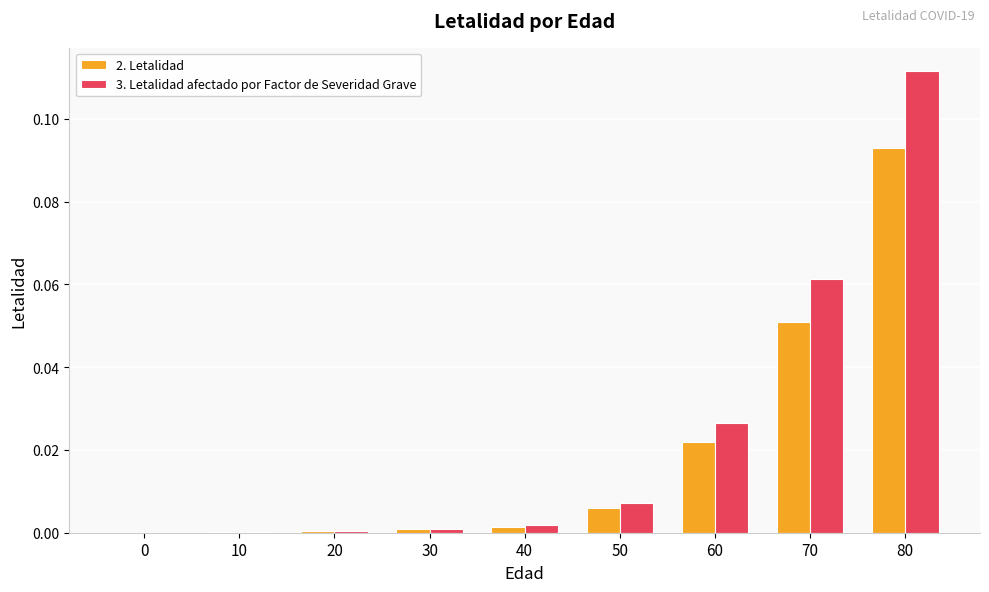

At which category is the sum across all series the highest?

80